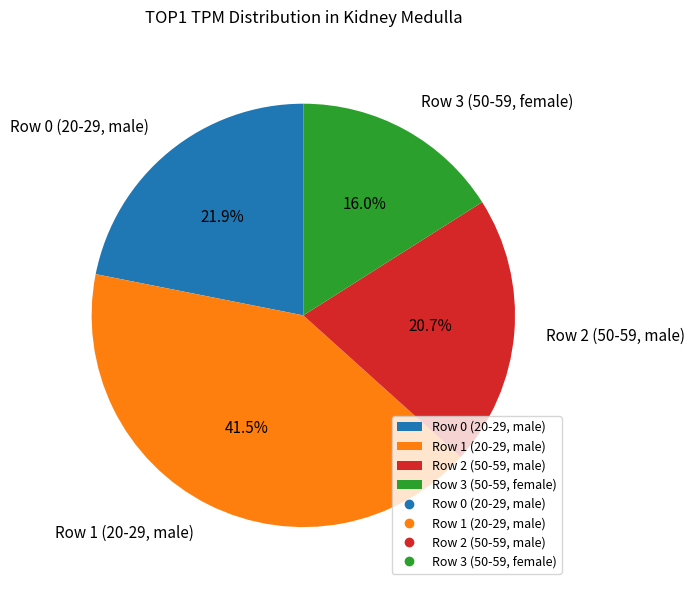

Is the sum of Row 1 (20-29, male) and Row 0 (20-29, male) greater than half?

Yes